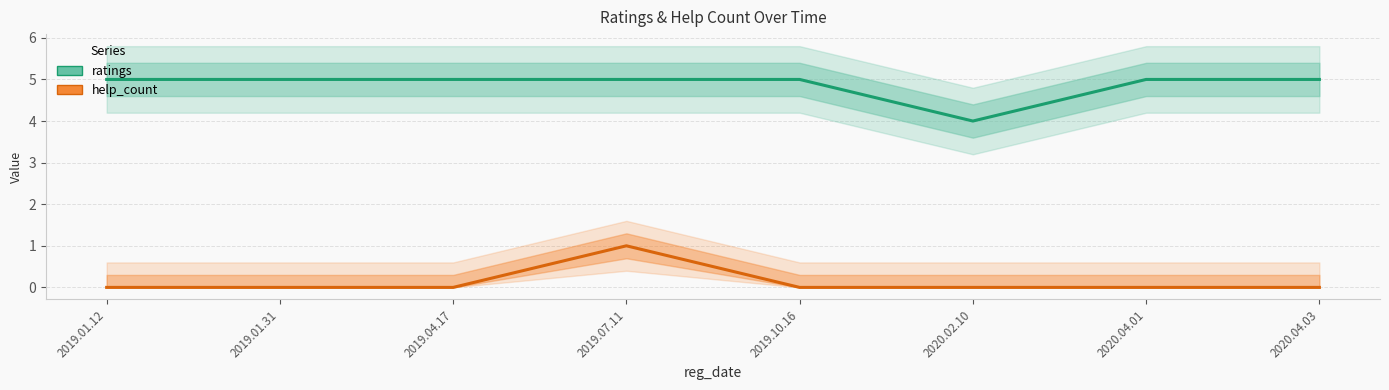

How many data points does each series have?

8